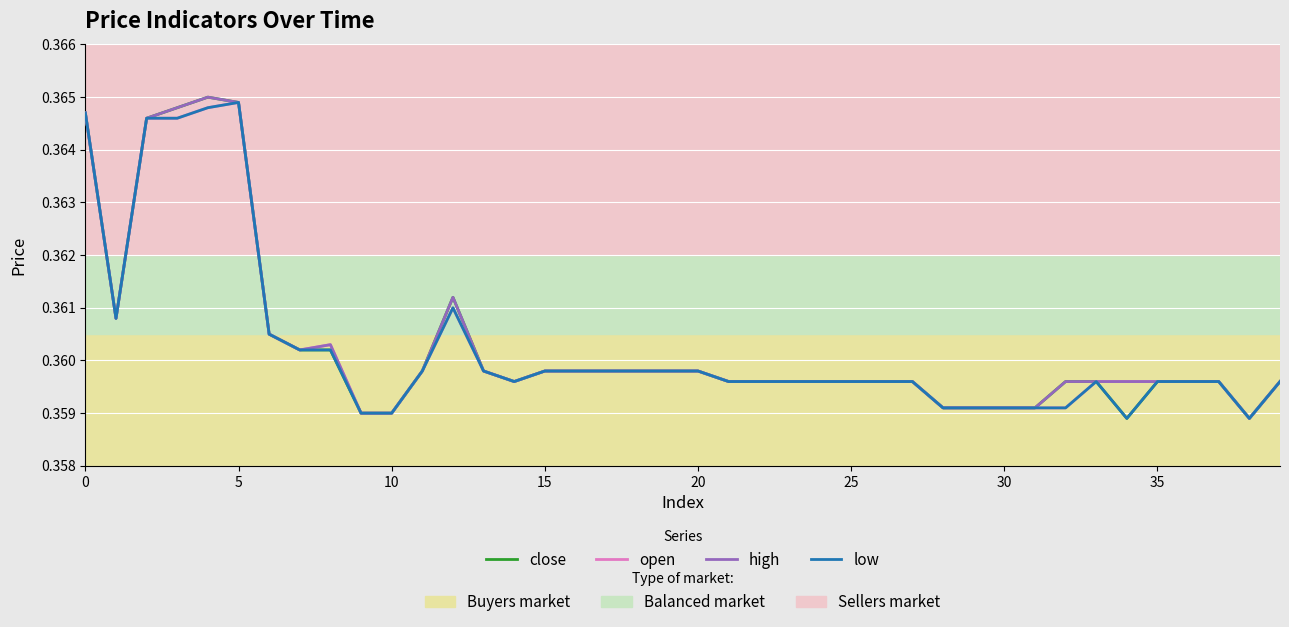

Is it true that open equals 0.2 at 28?

False